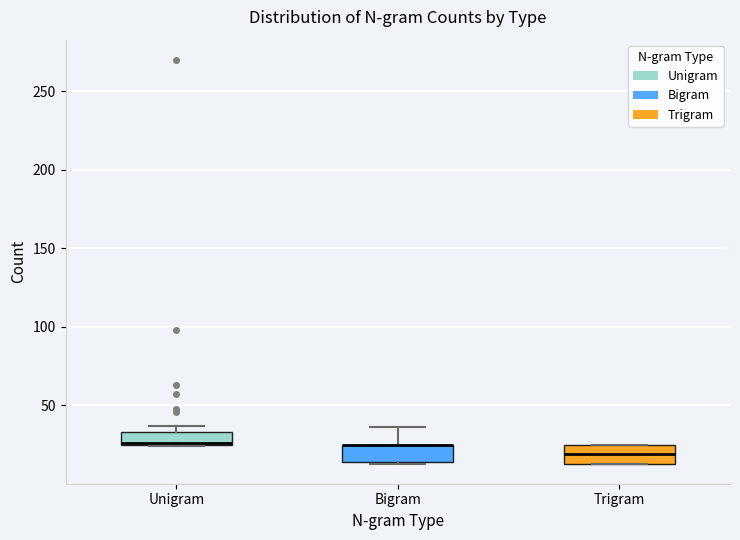

Reading left to right, read every box against the y-axis: the position of its median line, the range the box covers, and the ends of its whiskers. The values are not printed on the chart, so give them approximately, as read against the axis.

Unigram: median 25 (drawn on the box's lower edge), box 25 to 35, whiskers 25 to 35 (just above the box's upper edge)
Bigram: median 25 (drawn on the box's upper edge), box 15 to 25, whiskers 15 to 35
Trigram: median 20, box 15 to 25, whiskers 15 to 25